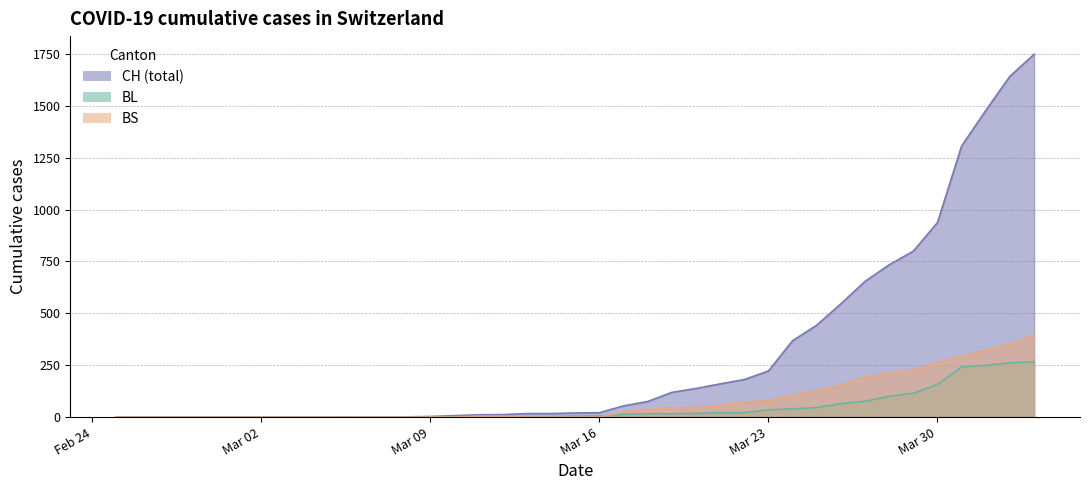

At which label does BS first exceed 4?

2020-03-17